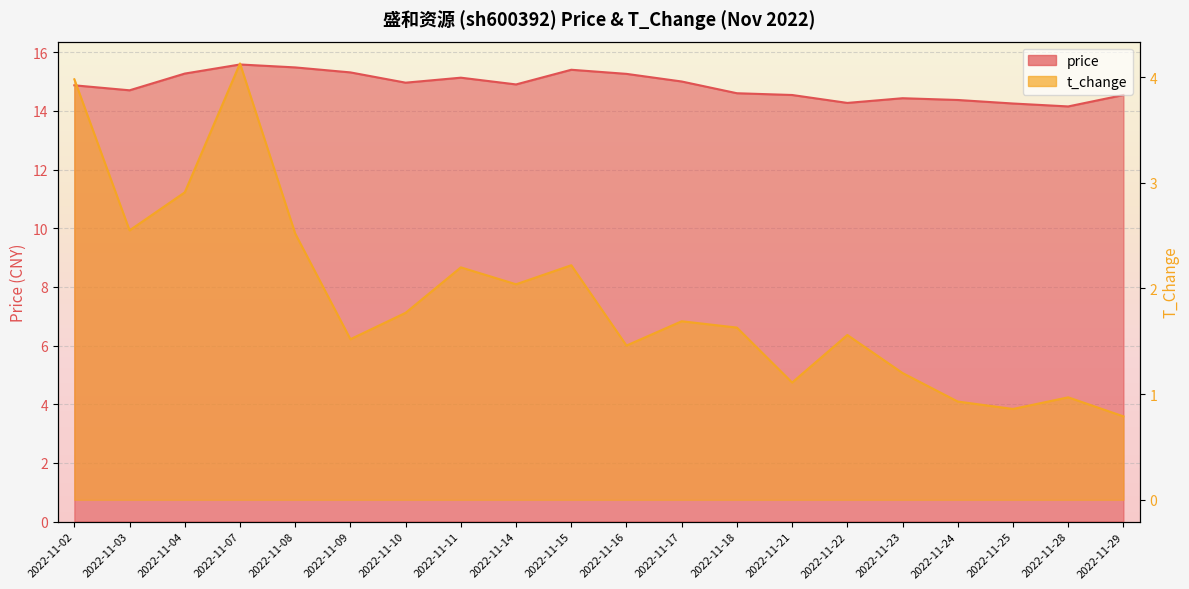

What is the highest value of the t_change series?

4.1